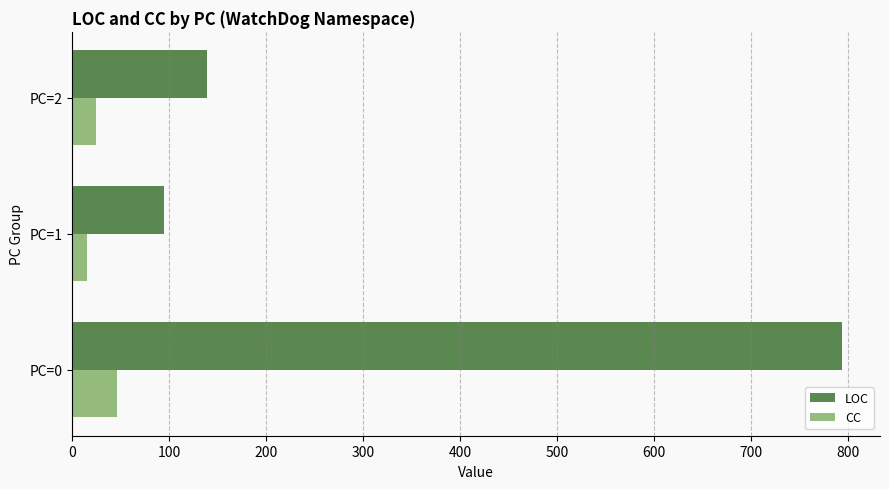

Rank the series by their average value, from highest to lowest.

LOC, CC